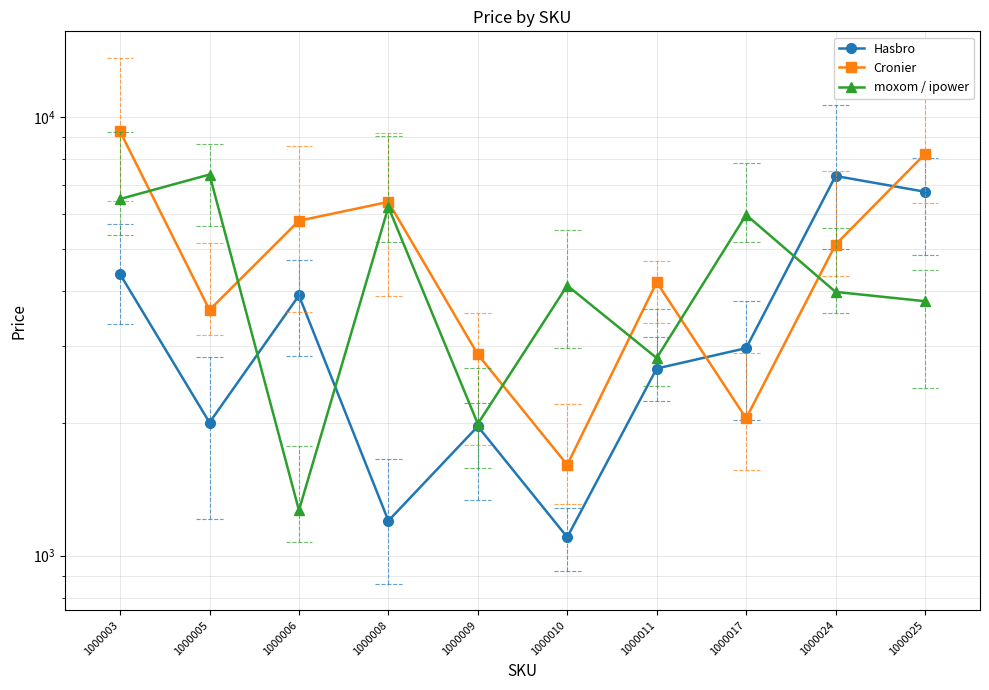

Which series has the largest total across all categories?

Cronier